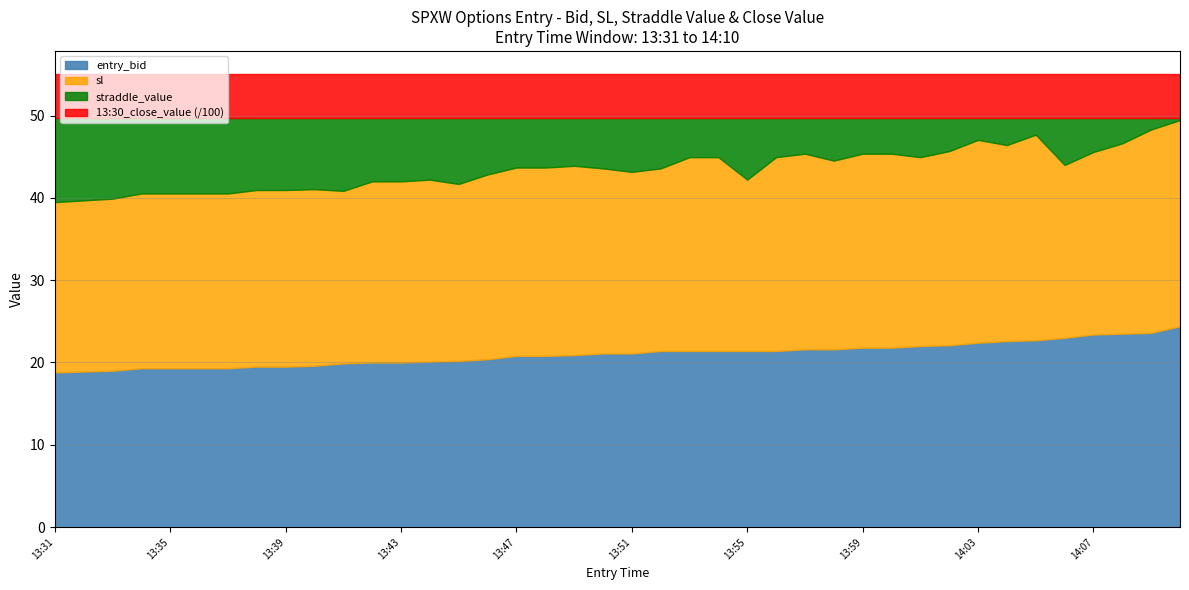

True or false: straddle_value and entry_bid cross at least once.

False